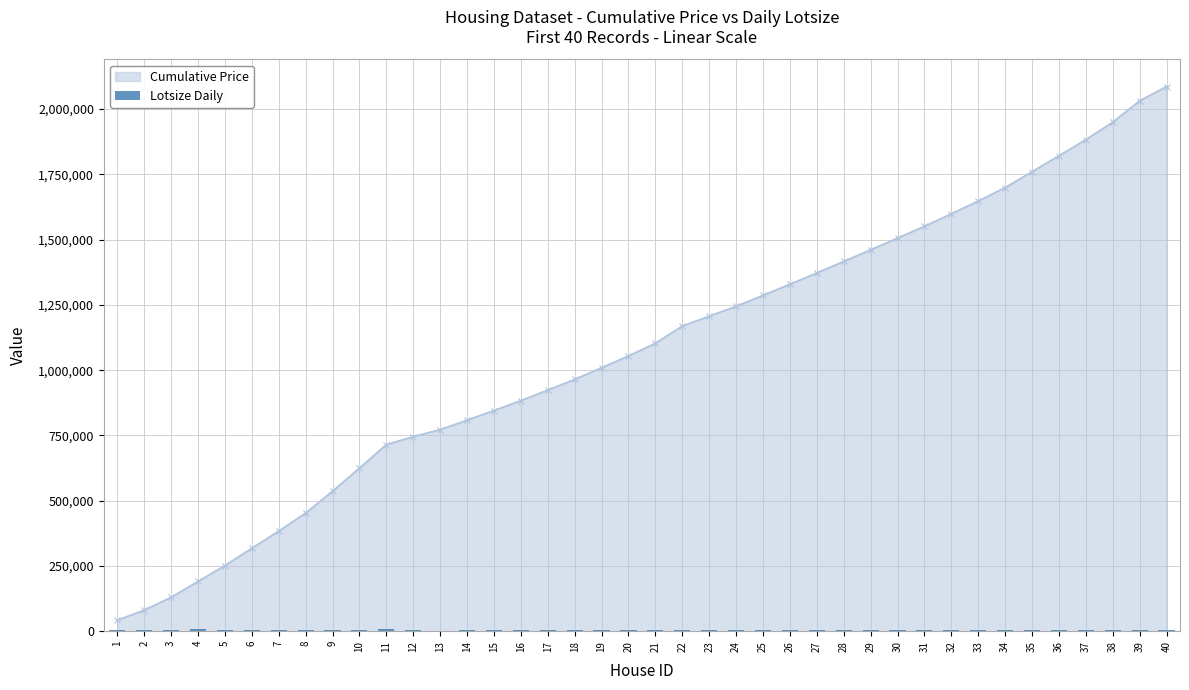

Reading left to right, list all the values displayed in this chart.

1=5850	2=4000	3=3060	4=6650	5=6360	6=4160	7=3880	8=4160	9=4800	10=5500	11=7200	12=3000	13=1700	14=2880	15=3600	16=3185	17=3300	18=5200	19=3450	20=3986	21=4785	22=4510	23=4000	24=3934	25=4960	26=3000	27=3800	28=4960	29=3000	30=4500	31=3500	32=3500	33=4000	34=4500	35=6360	36=4500	37=4032	38=5170	39=5400	40=3150